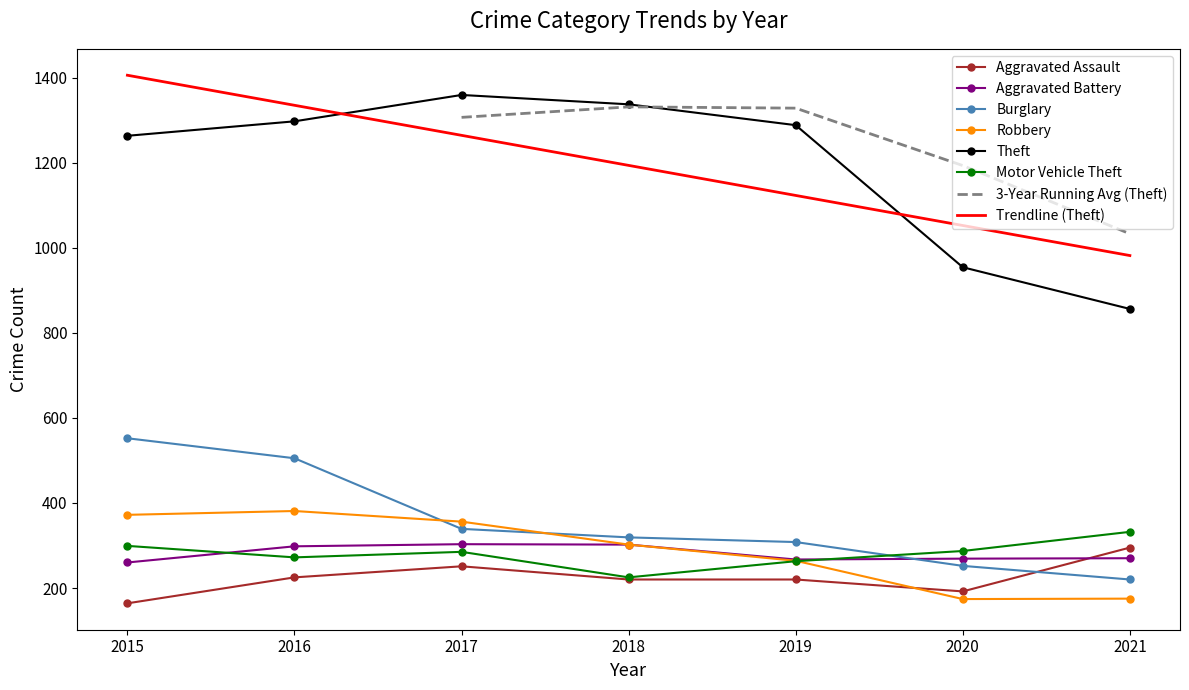

How many data points does each series have?

7